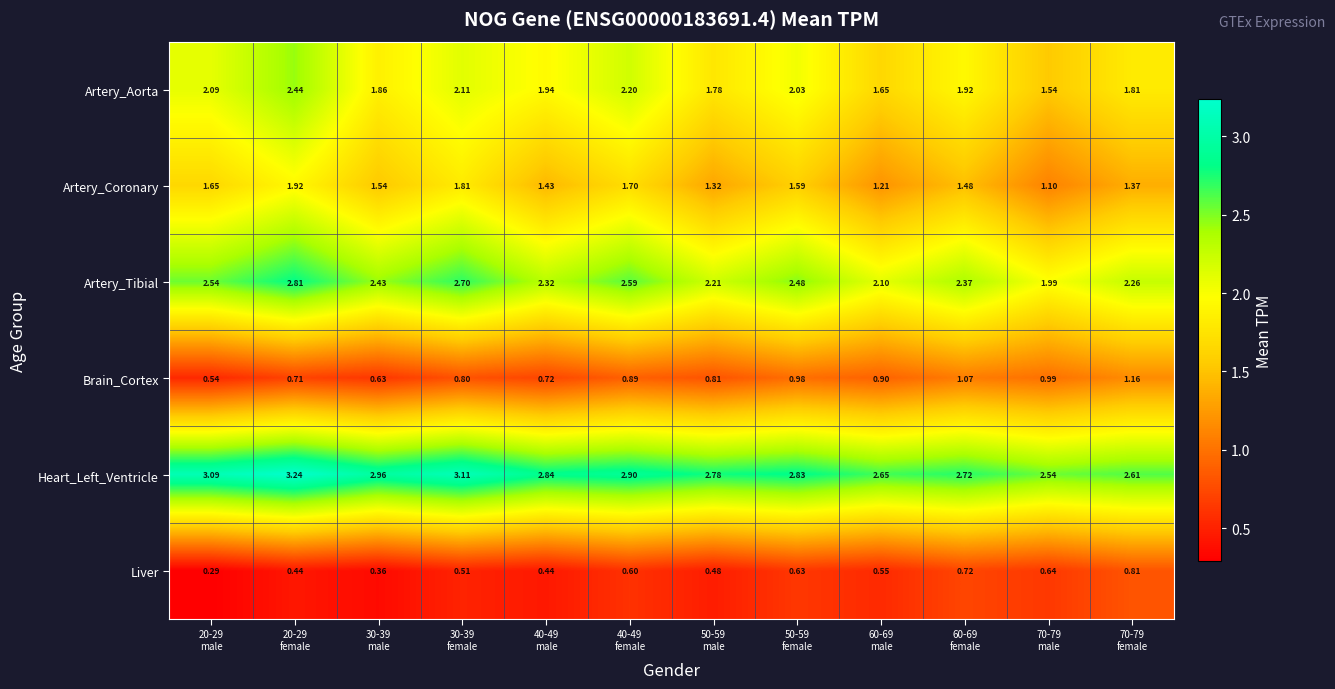

How many categories are shown in the chart?

12